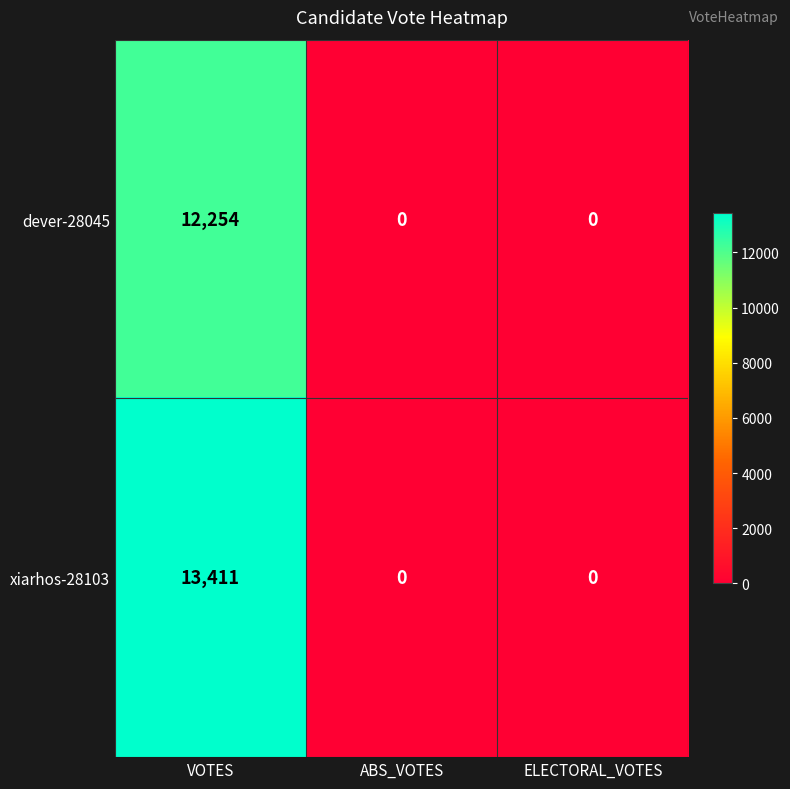

What is the sum of all xiarhos-28103 values?

13411